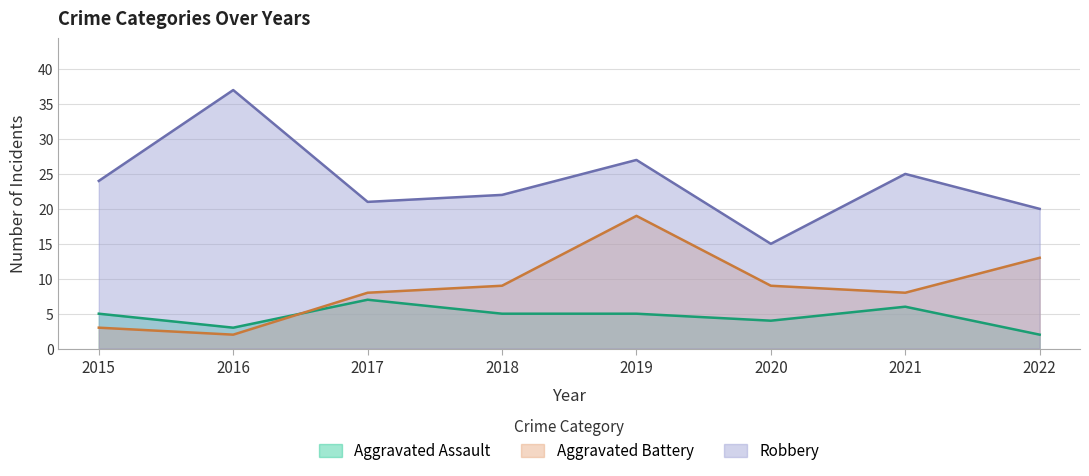

What is the difference between the maximum and minimum values in the Aggravated Assault series?

5